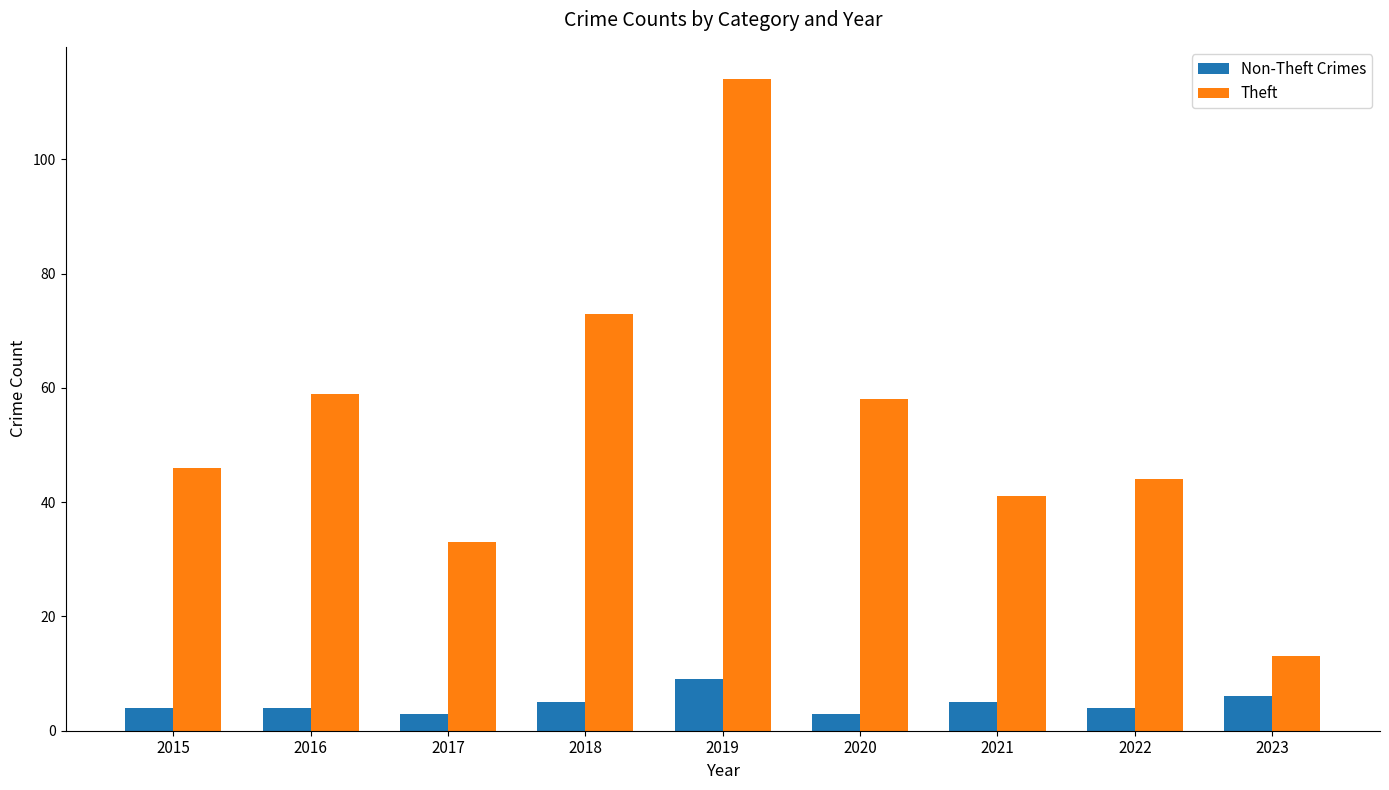

What is the maximum value shown in the chart?

114